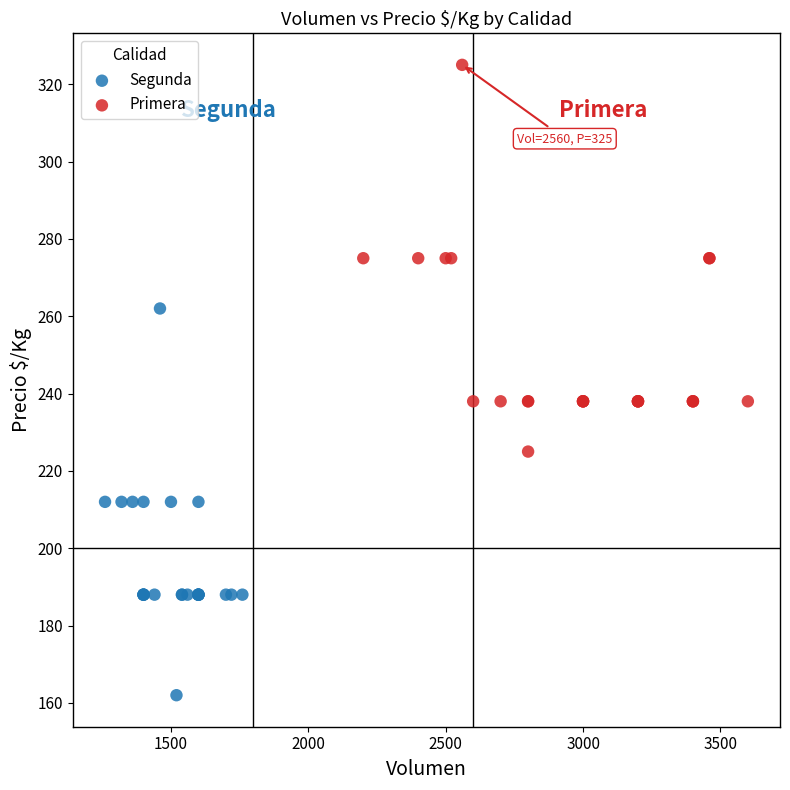

Which series reaches the maximum Y coordinate?

Primera